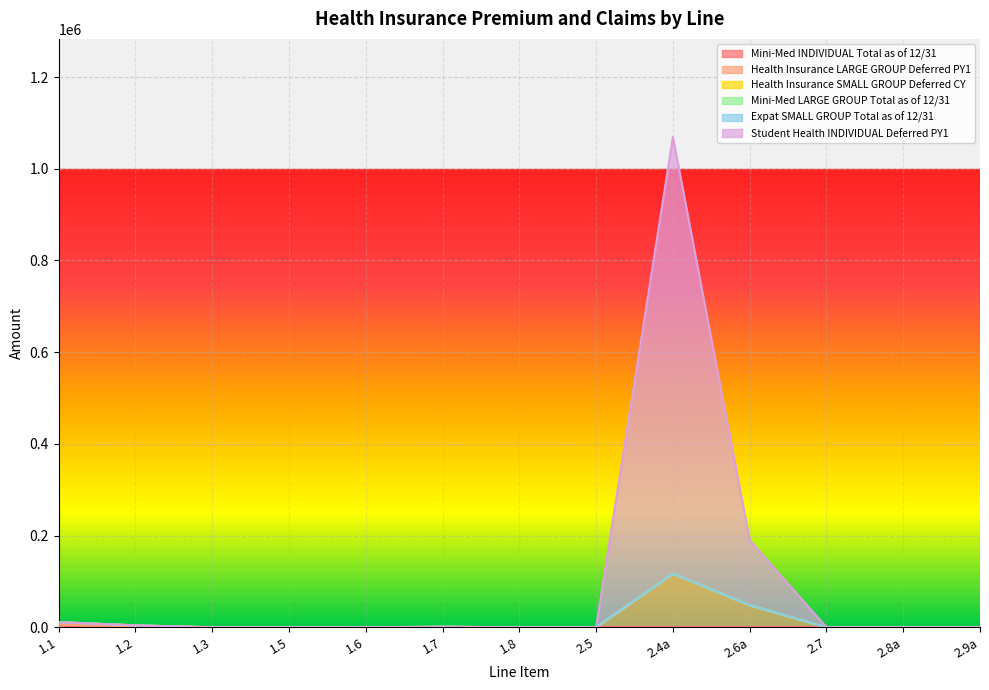

Is the value of Health Insurance SMALL GROUP Deferred CY at 2.7 greater than the value of Student Health INDIVIDUAL Deferred PY1 at 1.8?

No